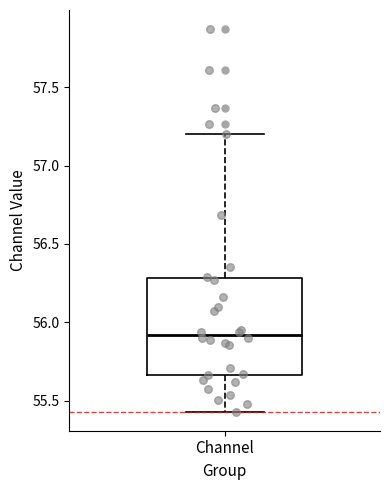

Where is the lower edge of the box for Channel on the y-axis? The values are not printed on the chart, so give them approximately, as read against the axis.

55.65